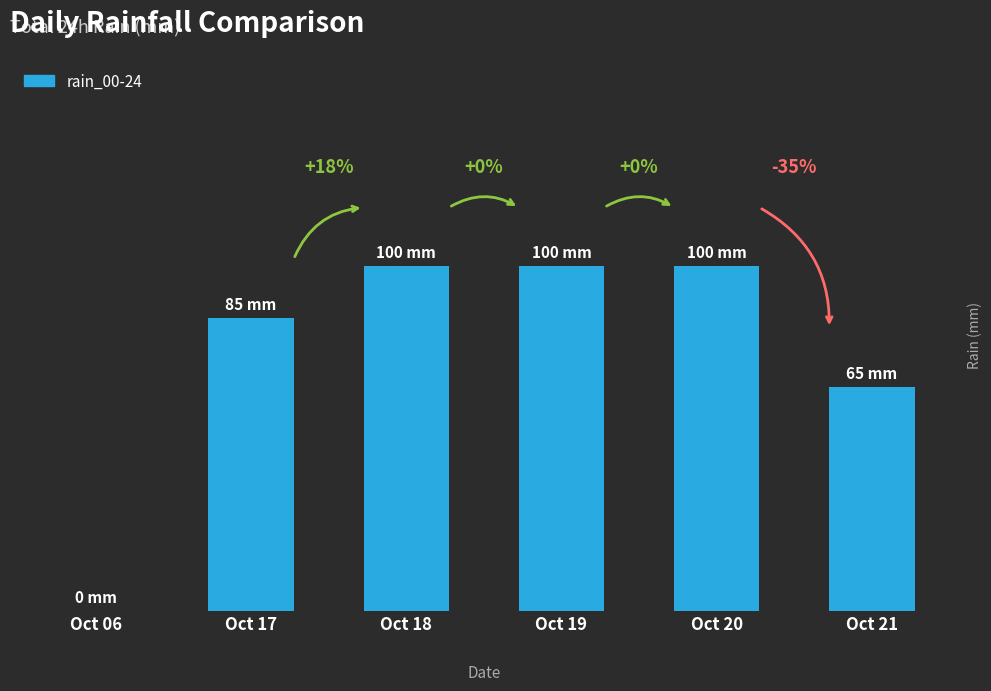

Which has a higher value, Oct 06 or Oct 17?

Oct 17